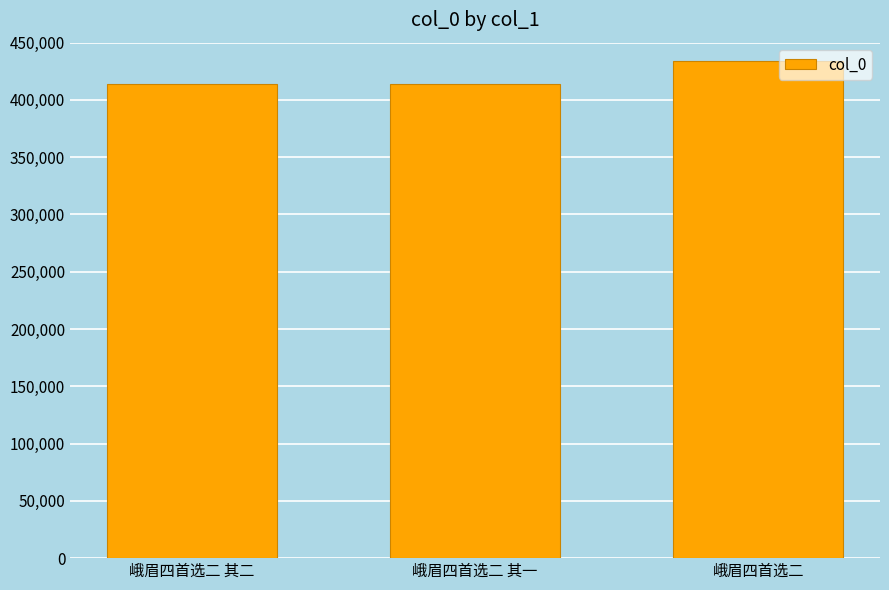

True or false: the data shows 433762 at 峨眉四首选二.

True